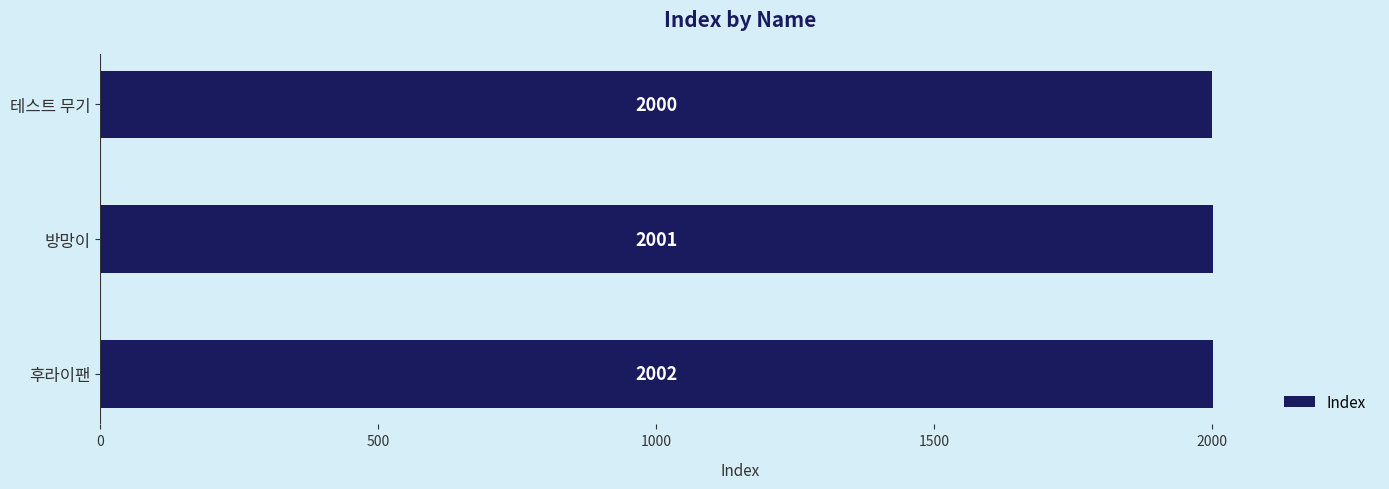

What is the difference between the maximum and minimum values?

2